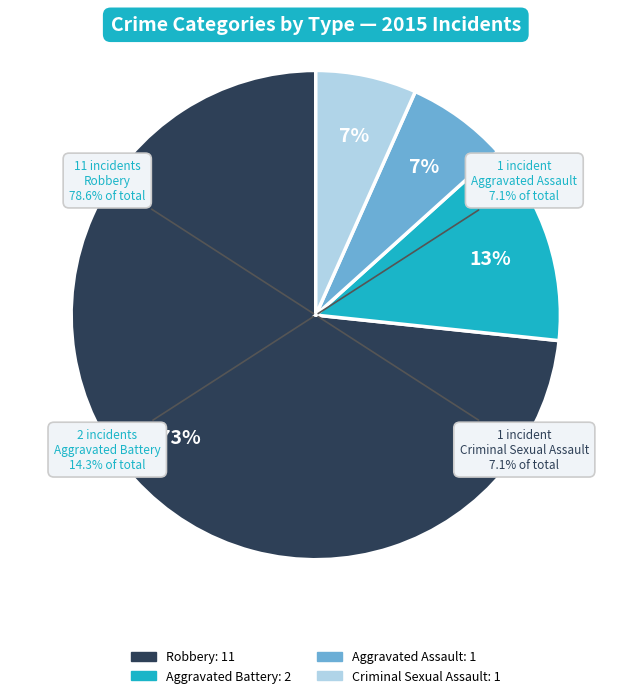

Rank the categories by value from lowest to highest.

Aggravated Assault, Criminal Sexual Assault, Aggravated Battery, Robbery